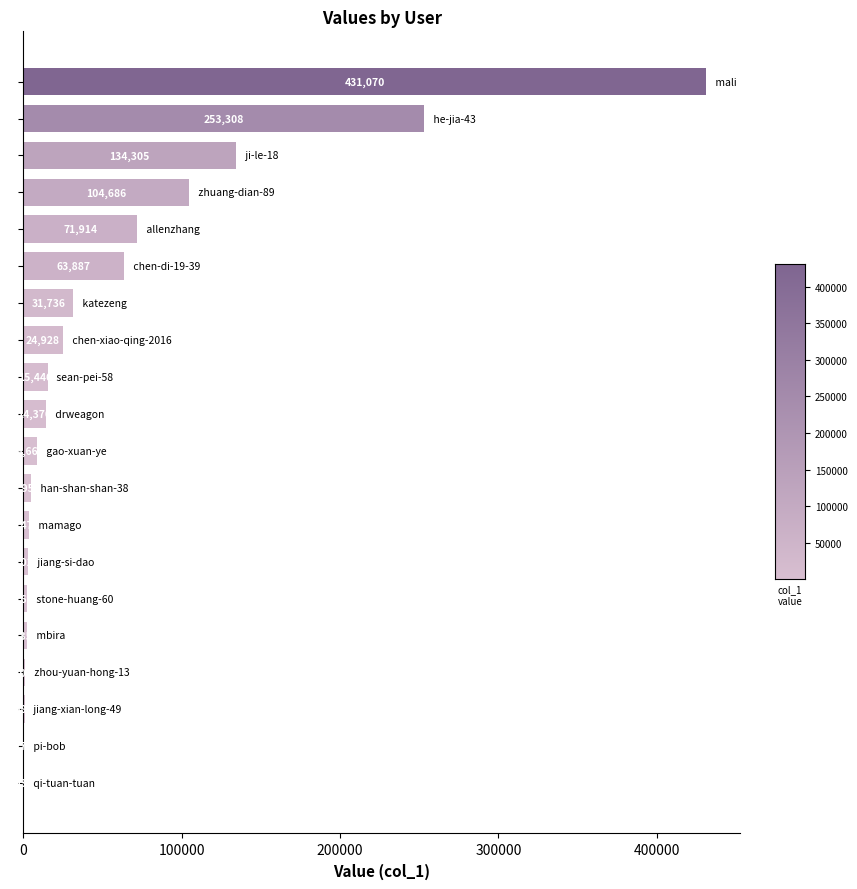

What is the greatest value displayed?

431070